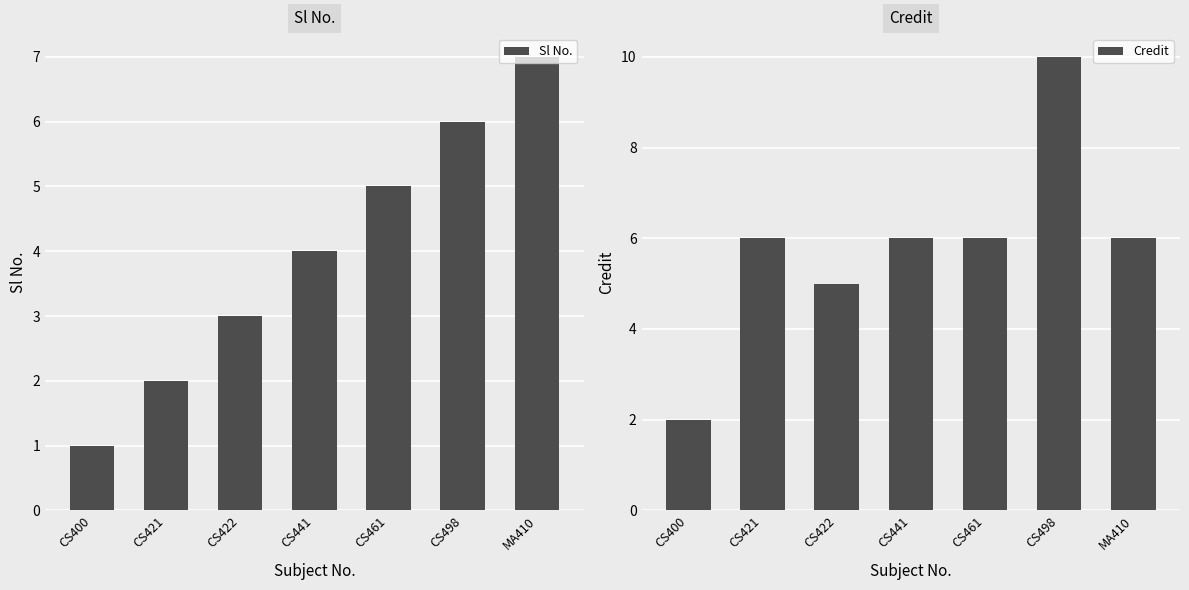

What is the average value of the Credit series?

6